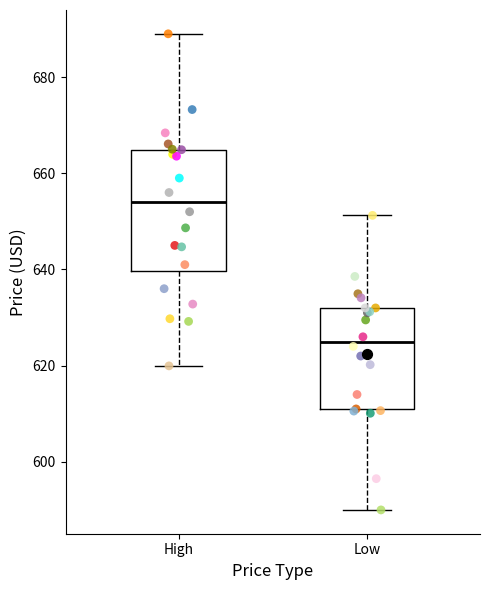

Reading left to right, transcribe this box plot: for each box, give where its median line is, the range the box spans, and where its two whiskers end, as read against the y-axis. The values are not printed on the chart, so give them approximately, as read against the axis.

High: median 654, box 640 to 664, whiskers 620 to 690
Low: median 626, box 610 to 632, whiskers 590 to 652